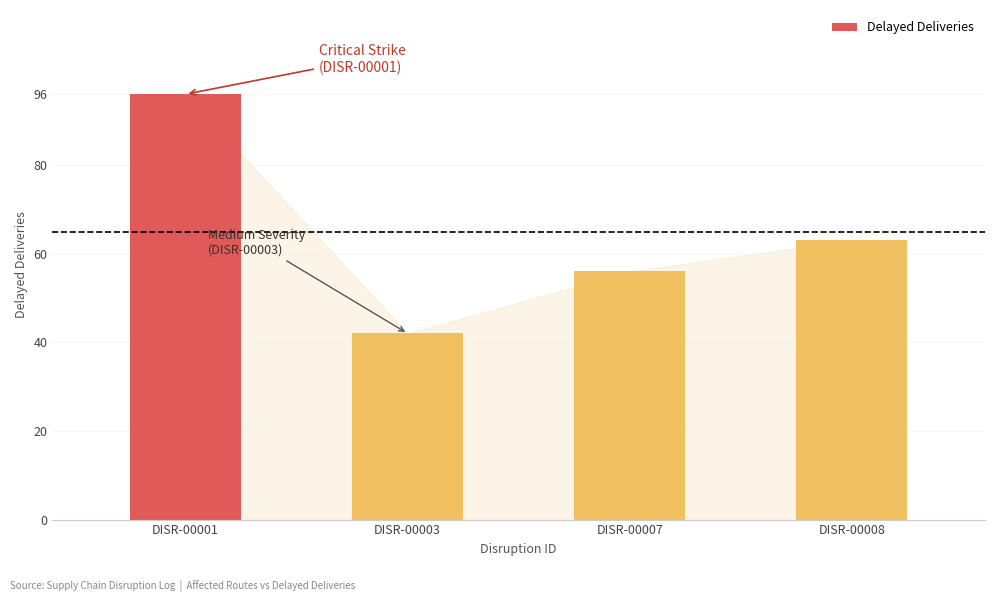

The value at DISR-00008 is 85. True or false?

False